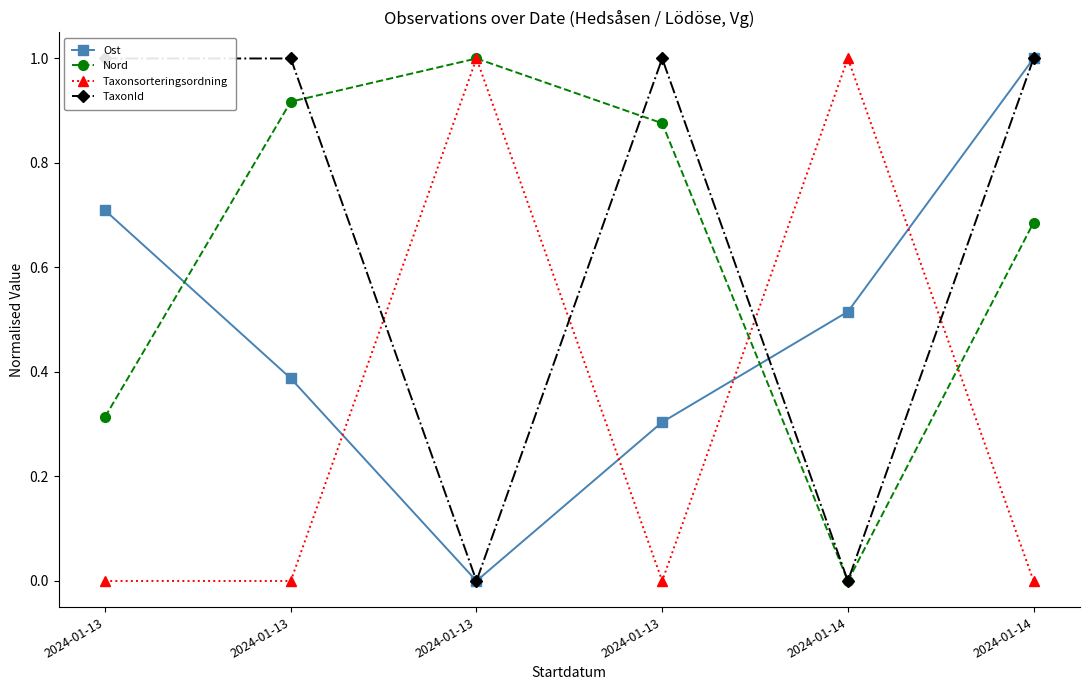

At which label is Ost closest to 0?

2024-01-13